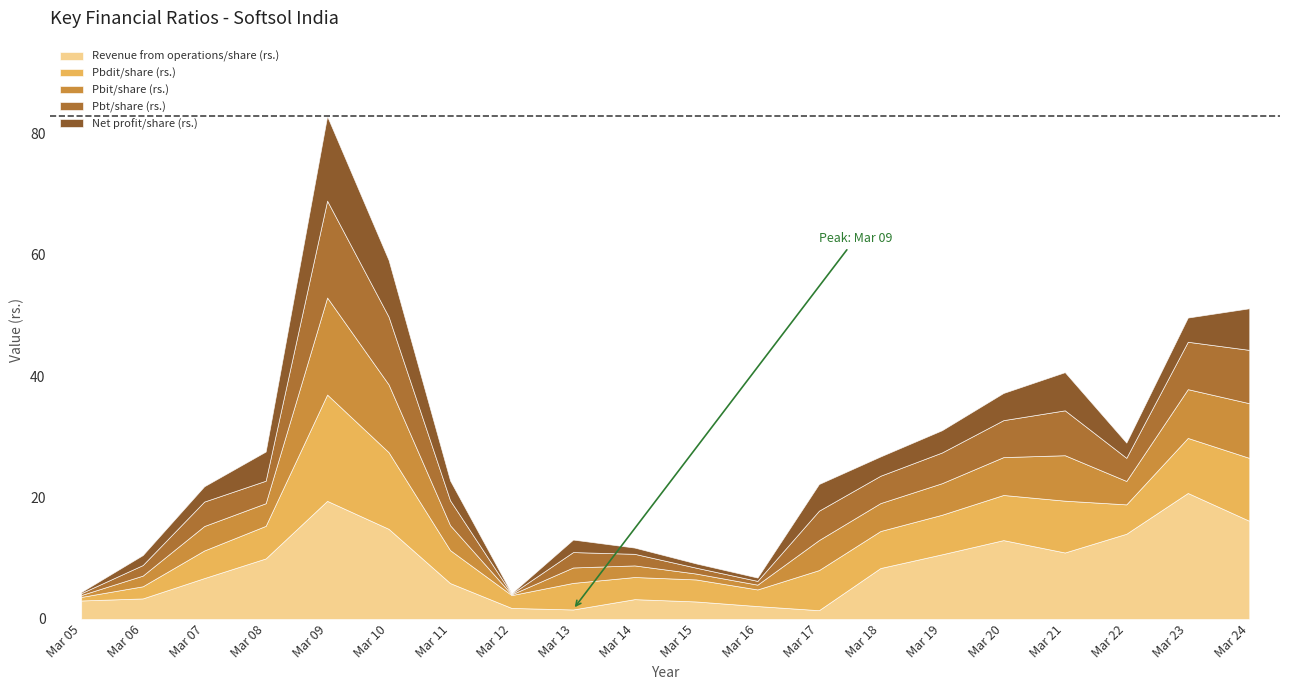

Does the chart display data point markers on the line(s)?

No